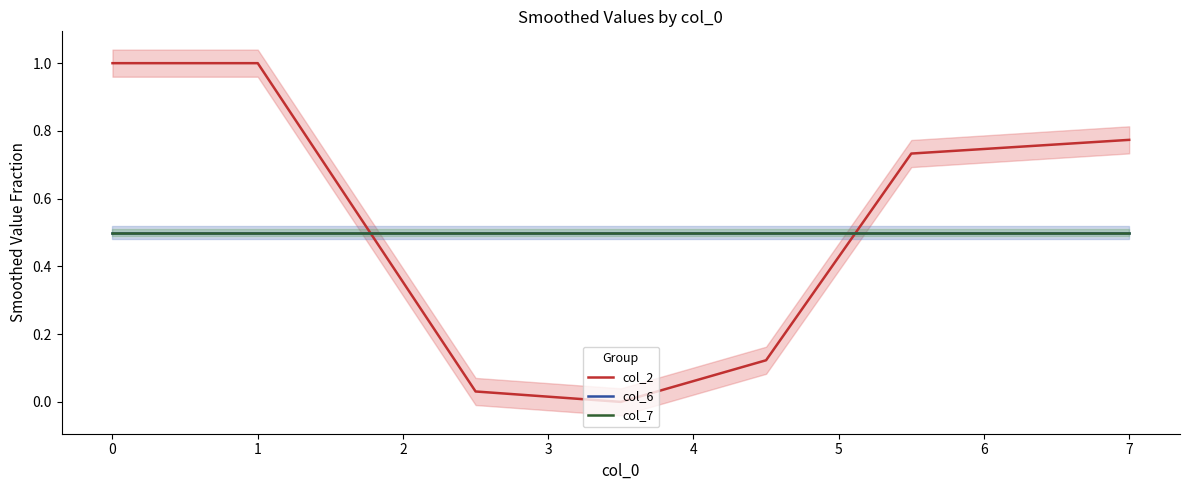

True or false: col_7 and col_6 intersect in this chart.

False